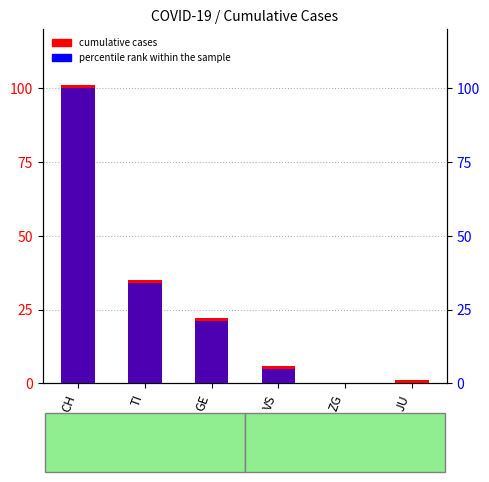

What is the label of the 6th bar from the right?

CH